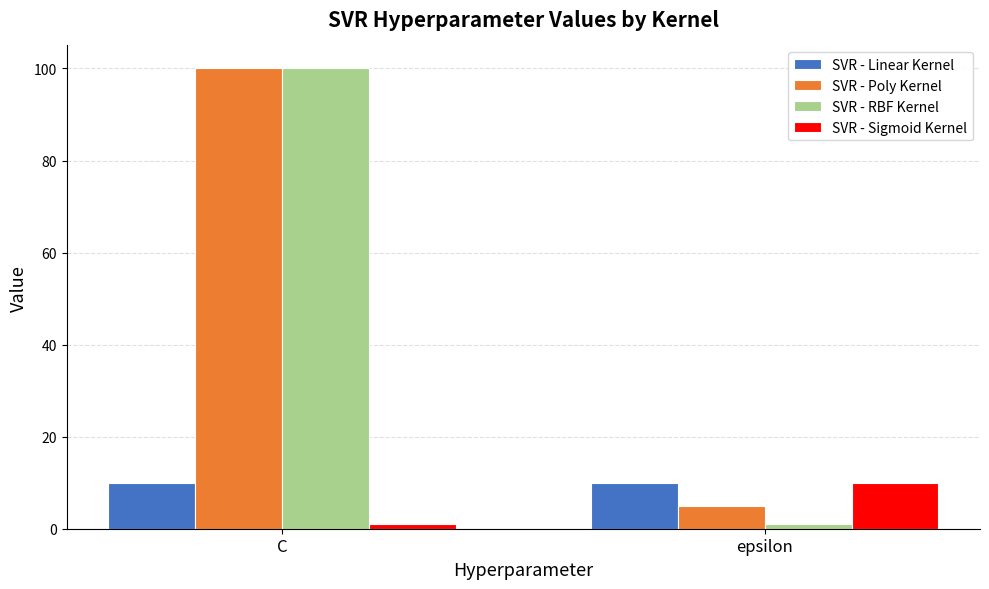

What is the average value of the SVR - Sigmoid Kernel series?

6